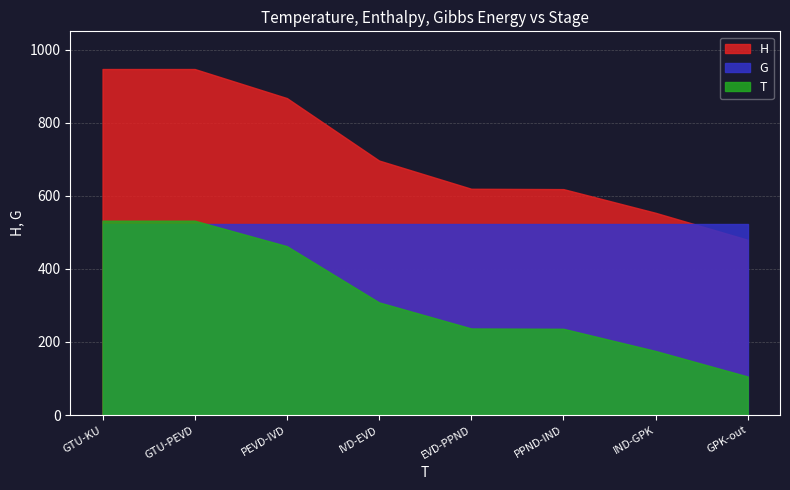

Is it true that T equals 308.3 at IVD-EVD?

True